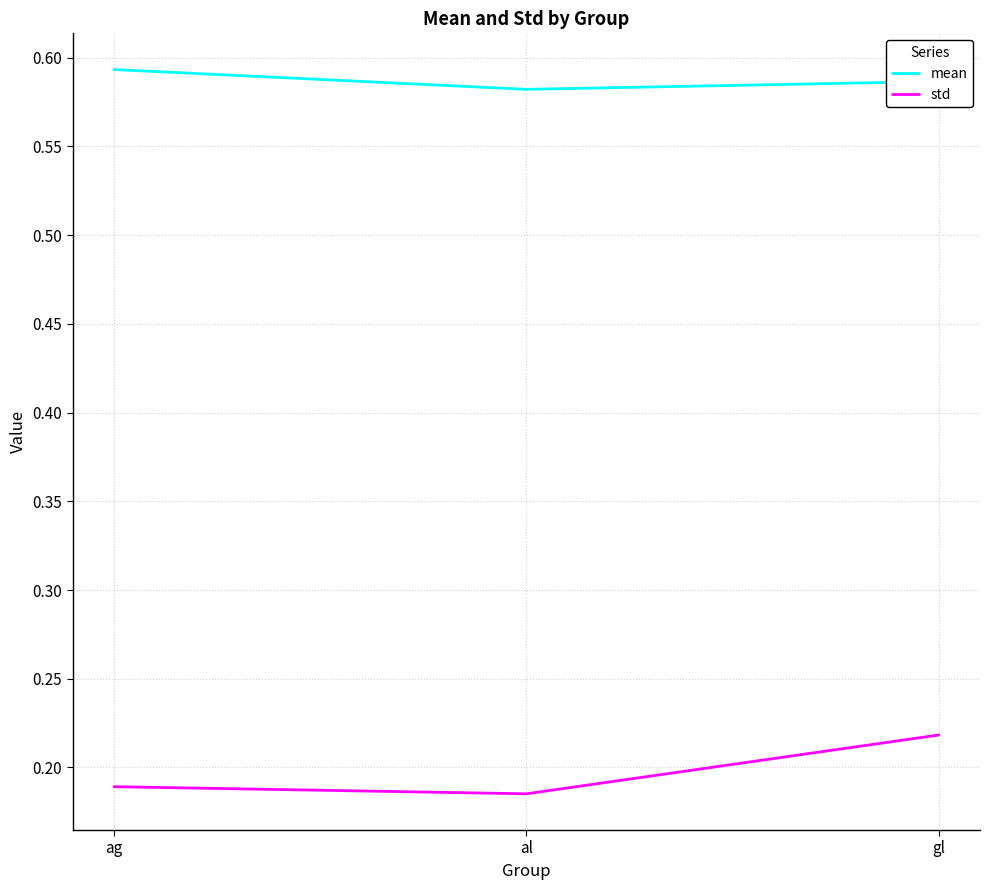

The value of std at ag is 0.3. True or false?

False